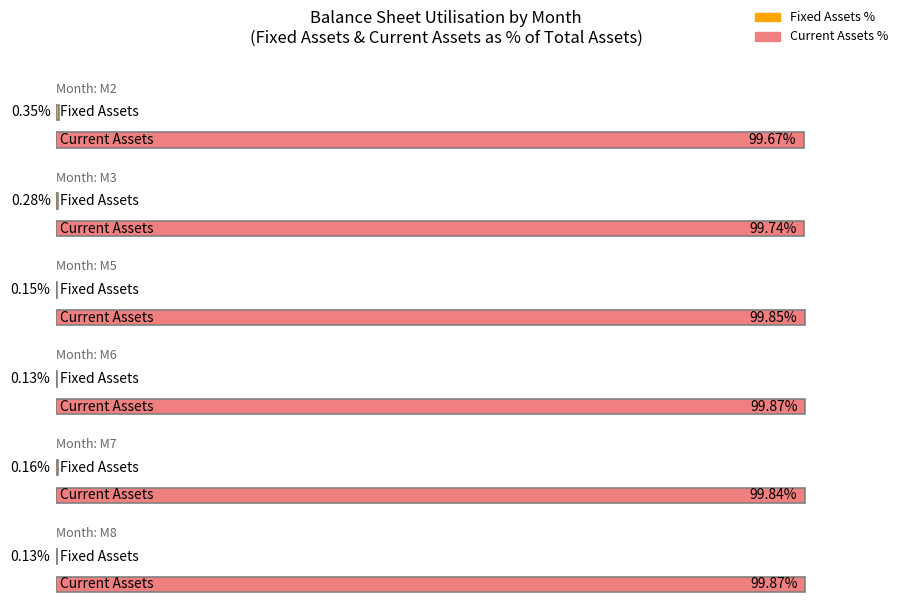

List the series in order of their peak value, lowest first.

Fixed Assets, Total Current Assets